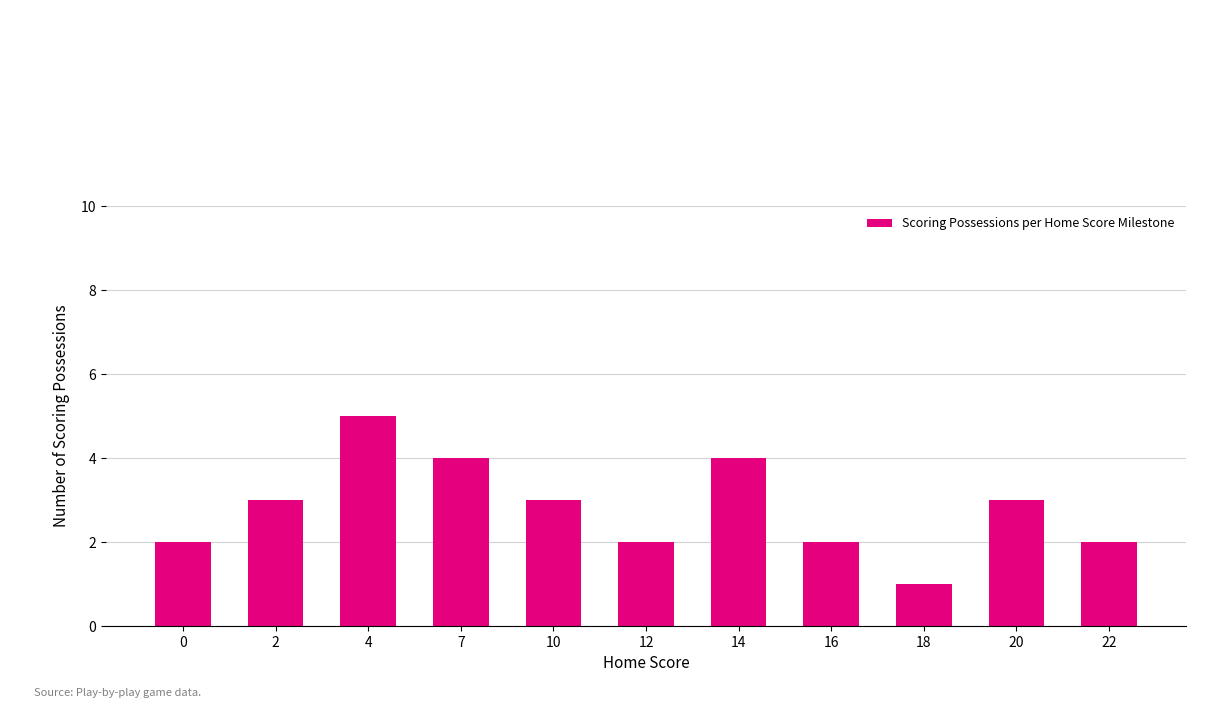

Reading right to left, what are all the values shown in this chart?

22=2	20=3	18=1	16=2	14=4	12=2	10=3	7=4	4=5	2=3	0=2